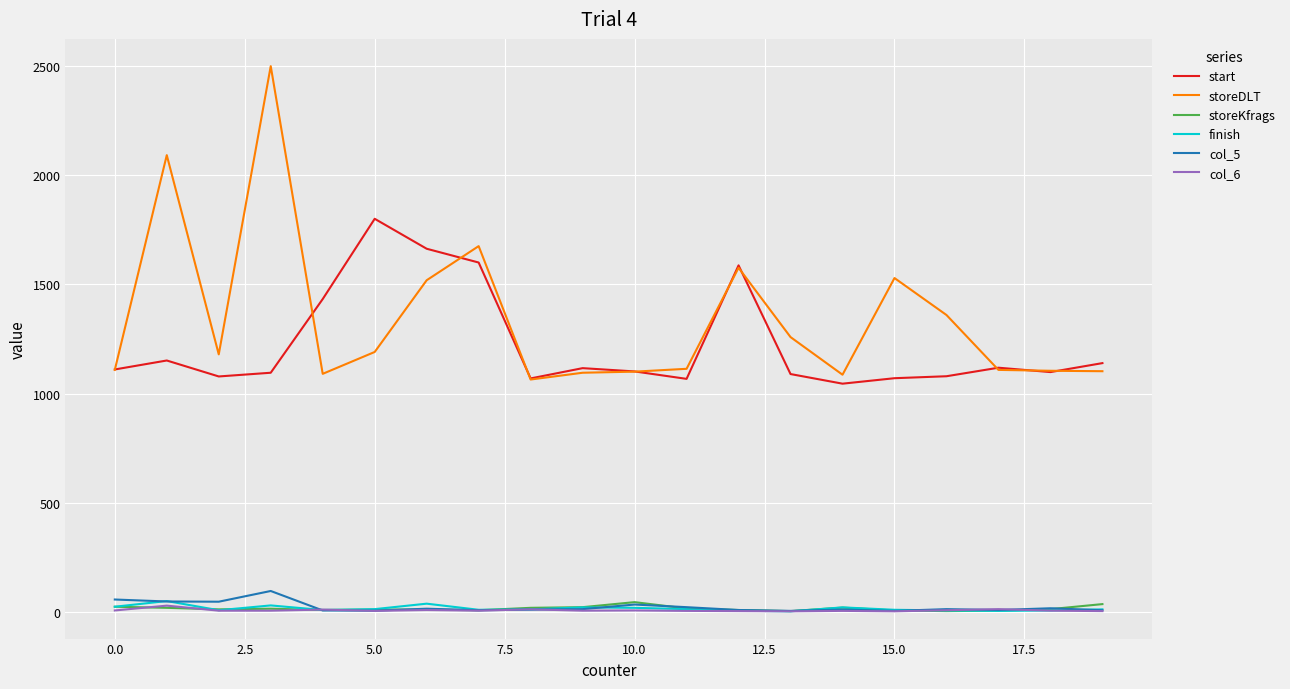

True or false: storeKfrags and storeDLT intersect in this chart.

False